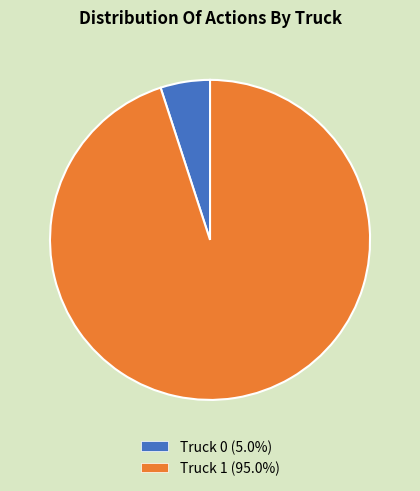

Does Truck 0 account for over 50% of the chart?

No